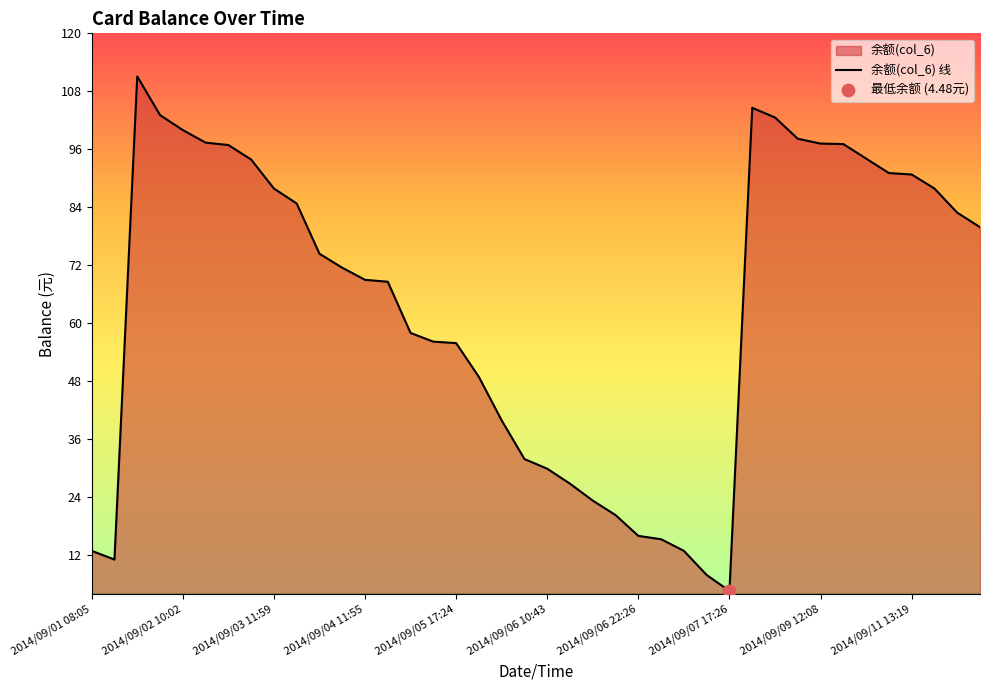

What is the smallest value displayed?

4.5